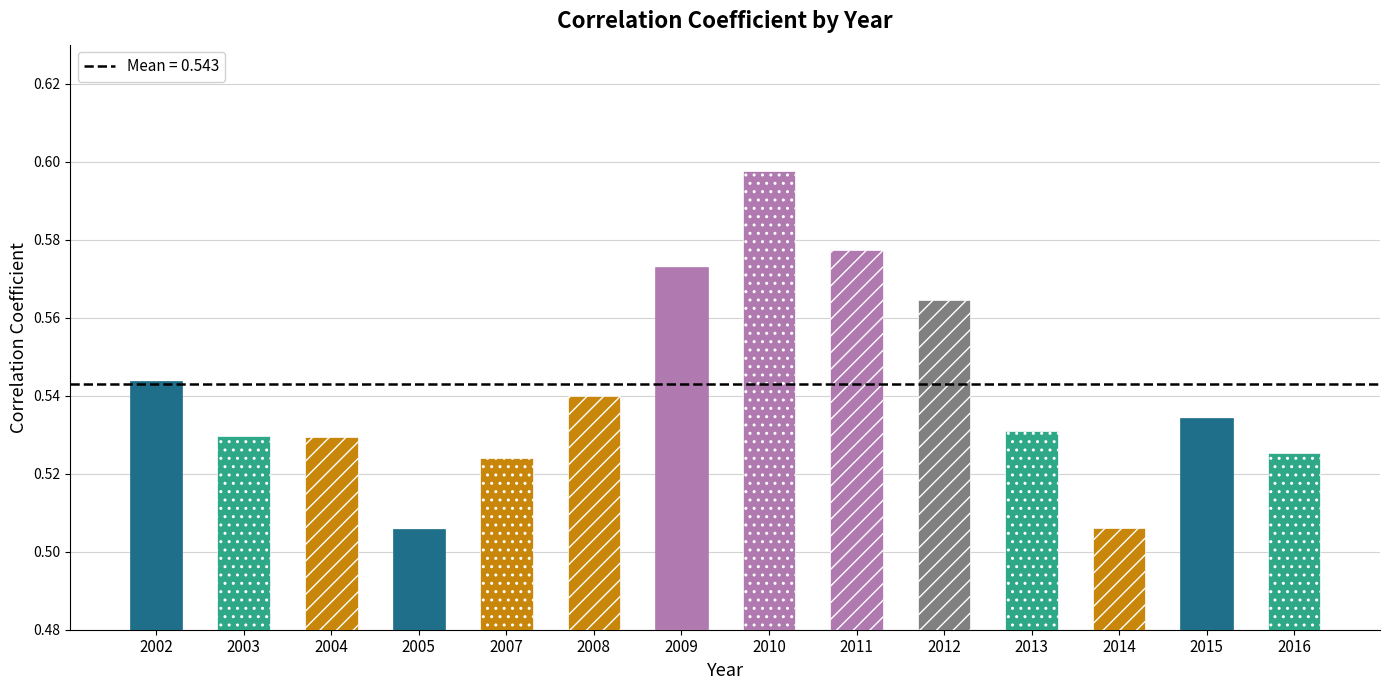

True or false: the data shows 0.8 at 2007.

False